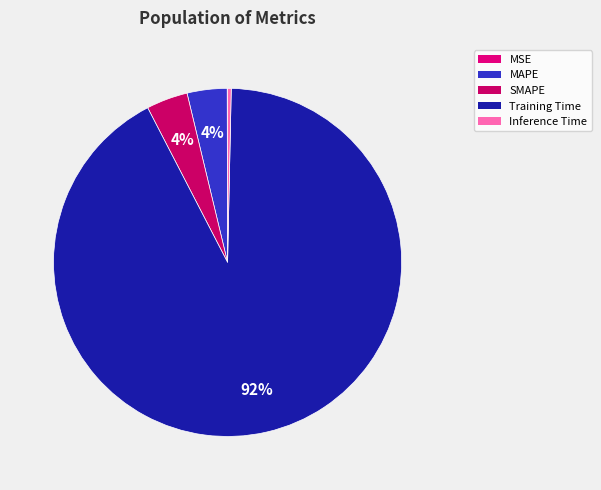

How many slices are in this pie chart?

5